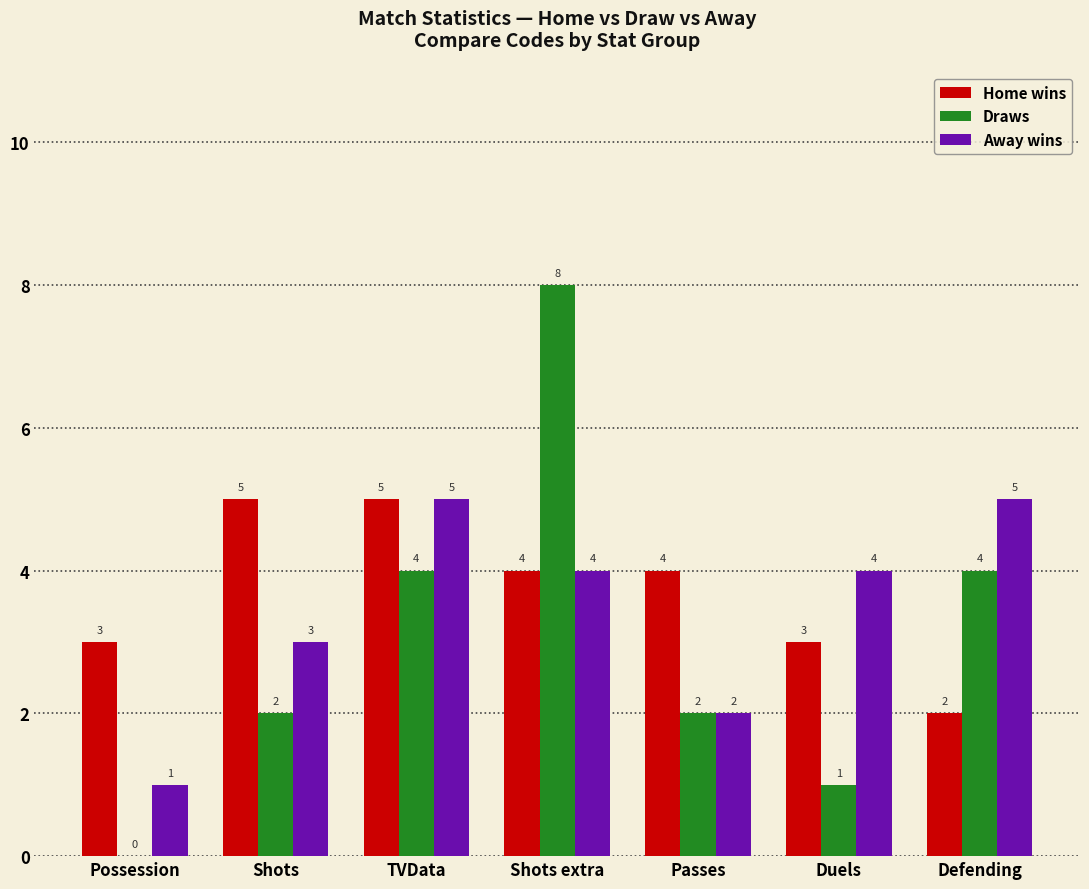

True or false: Away wins has a value of 1 at Possession.

True